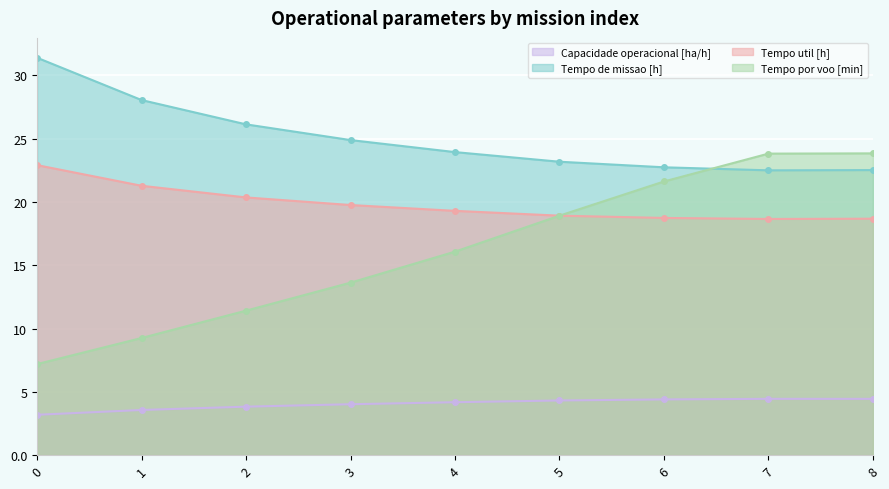

True or false: Capacidade operacional [ha/h] and Tempo util [h] cross at least once.

False